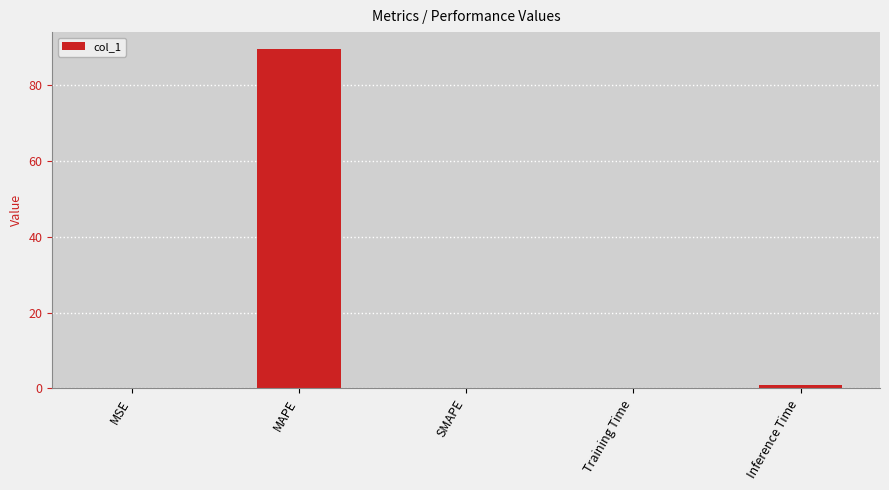

True or false: the data shows 0.0 at SMAPE.

True